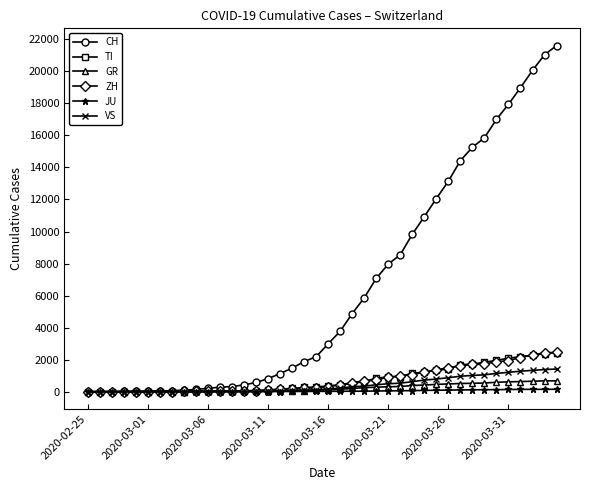

Which series has the widest spread of values?

CH